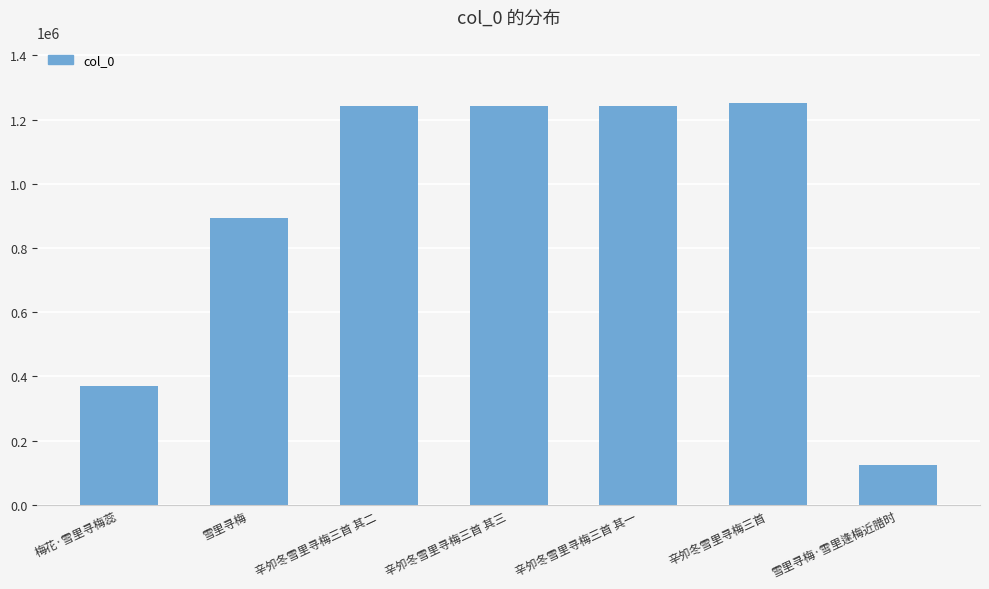

What is the label of the 1st bar from the right?

雪里寻梅·雪里逢梅近腊时